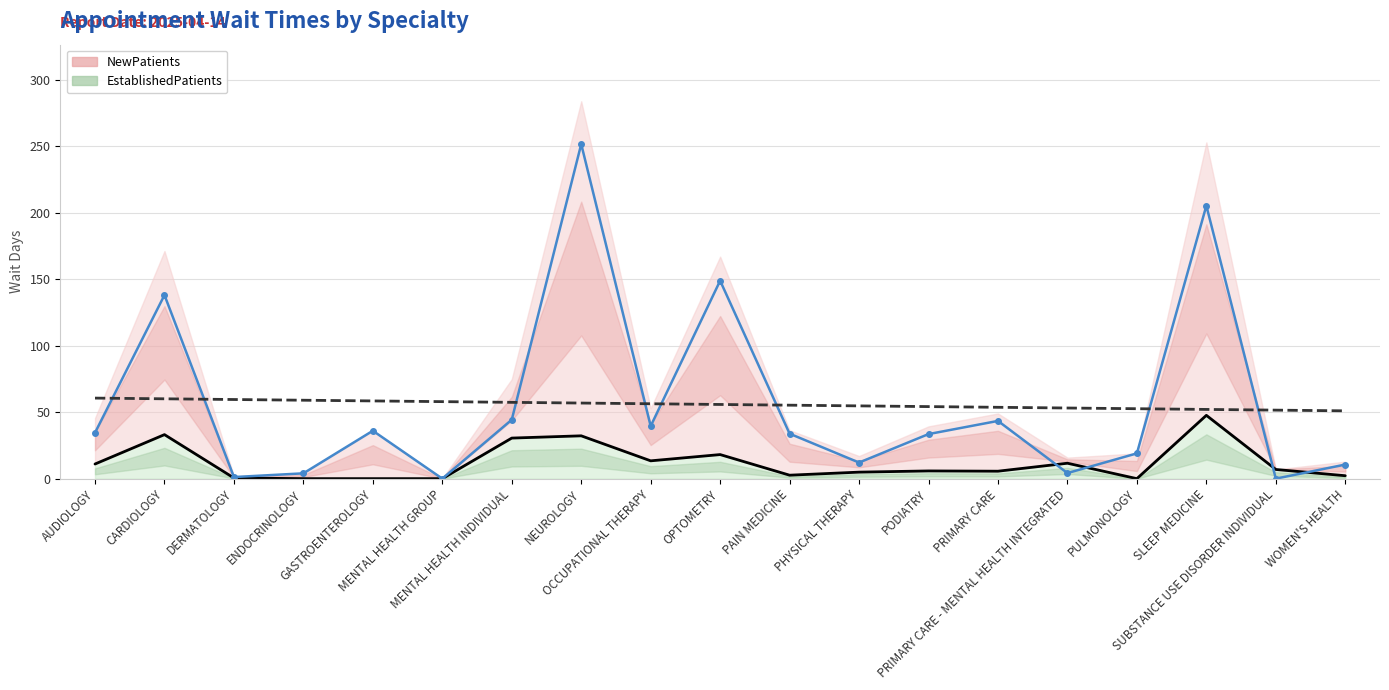

True or false: NewPatients and EstablishedPatients cross at least once.

True